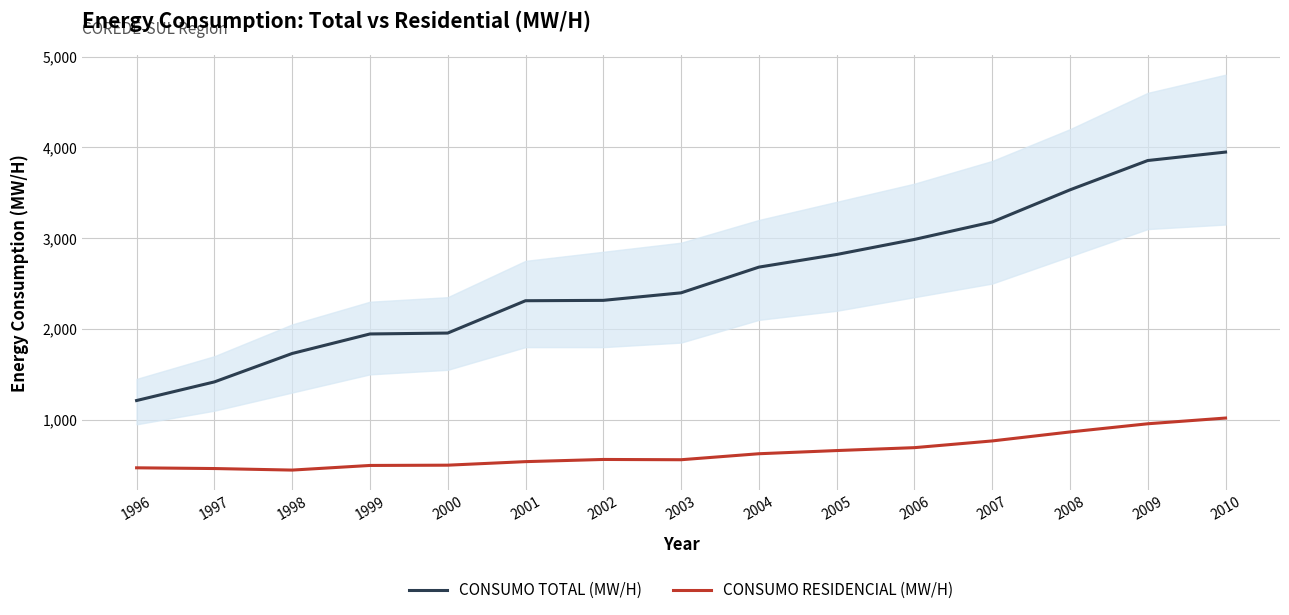

True or false: CONSUMO TOTAL (MW/H) and CONSUMO RESIDENCIAL (MW/H) cross at least once.

False